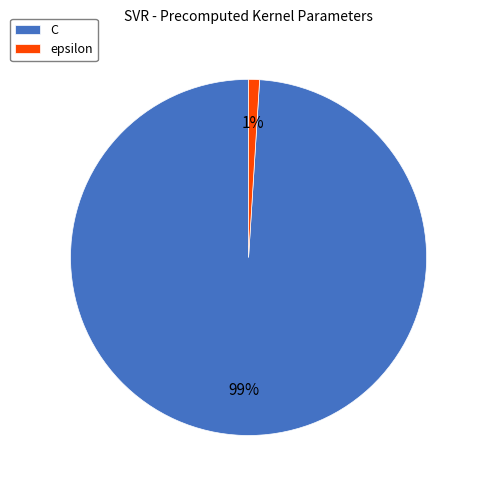

True or false: epsilon accounts for 15% of the total.

False